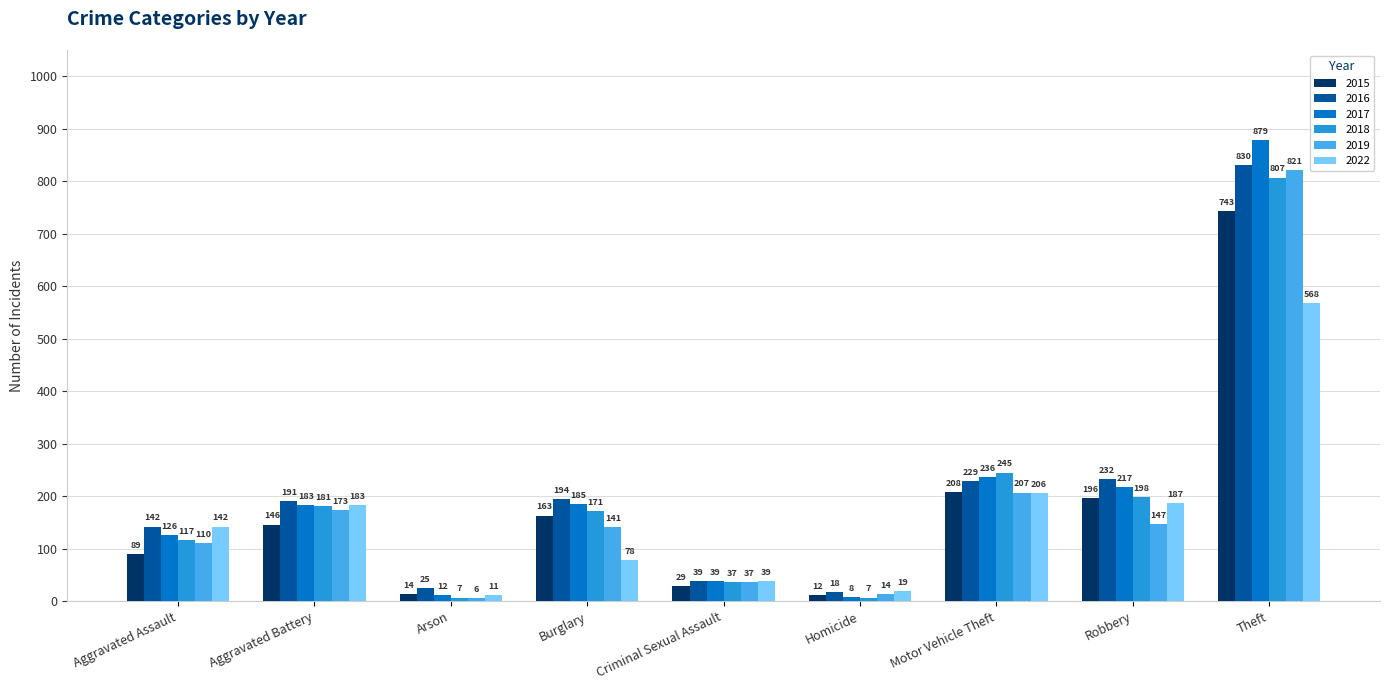

Reading left to right, list all the values displayed in this chart.

2015: Aggravated Assault=89	Aggravated Battery=146	Arson=14	Burglary=163	Criminal Sexual Assault=29	Homicide=12	Motor Vehicle Theft=208	Robbery=196	Theft=743
2016: Aggravated Assault=142	Aggravated Battery=191	Arson=25	Burglary=194	Criminal Sexual Assault=39	Homicide=18	Motor Vehicle Theft=229	Robbery=232	Theft=830
2017: Aggravated Assault=126	Aggravated Battery=183	Arson=12	Burglary=185	Criminal Sexual Assault=39	Homicide=8	Motor Vehicle Theft=236	Robbery=217	Theft=879
2018: Aggravated Assault=117	Aggravated Battery=181	Arson=7	Burglary=171	Criminal Sexual Assault=37	Homicide=7	Motor Vehicle Theft=245	Robbery=198	Theft=807
2019: Aggravated Assault=110	Aggravated Battery=173	Arson=6	Burglary=141	Criminal Sexual Assault=37	Homicide=14	Motor Vehicle Theft=207	Robbery=147	Theft=821
2022: Aggravated Assault=142	Aggravated Battery=183	Arson=11	Burglary=78	Criminal Sexual Assault=39	Homicide=19	Motor Vehicle Theft=206	Robbery=187	Theft=568